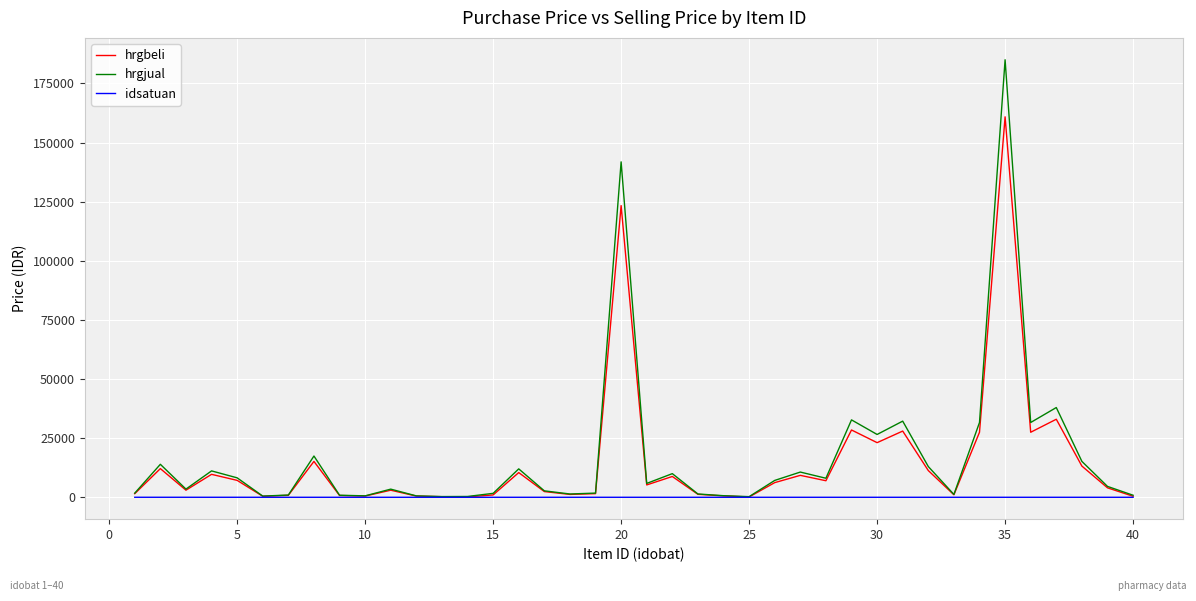

What is the average value of the hrgjual series?

17040.3